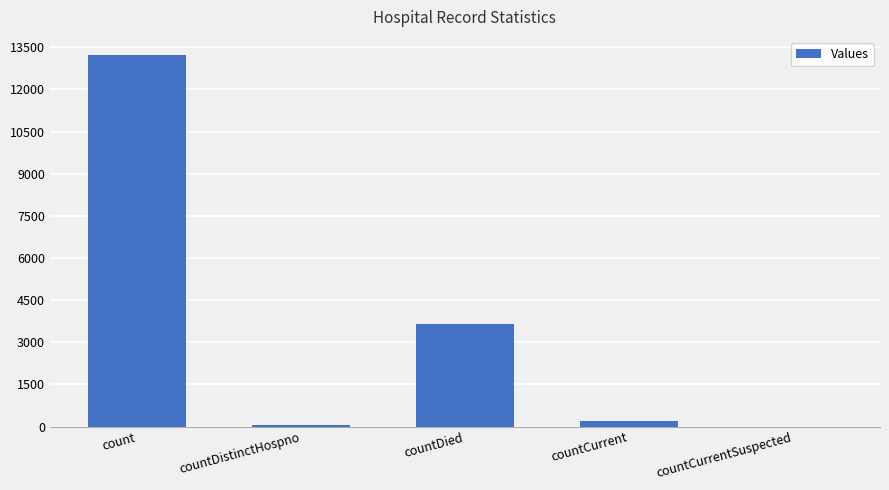

Count the number of categories in the chart.

5